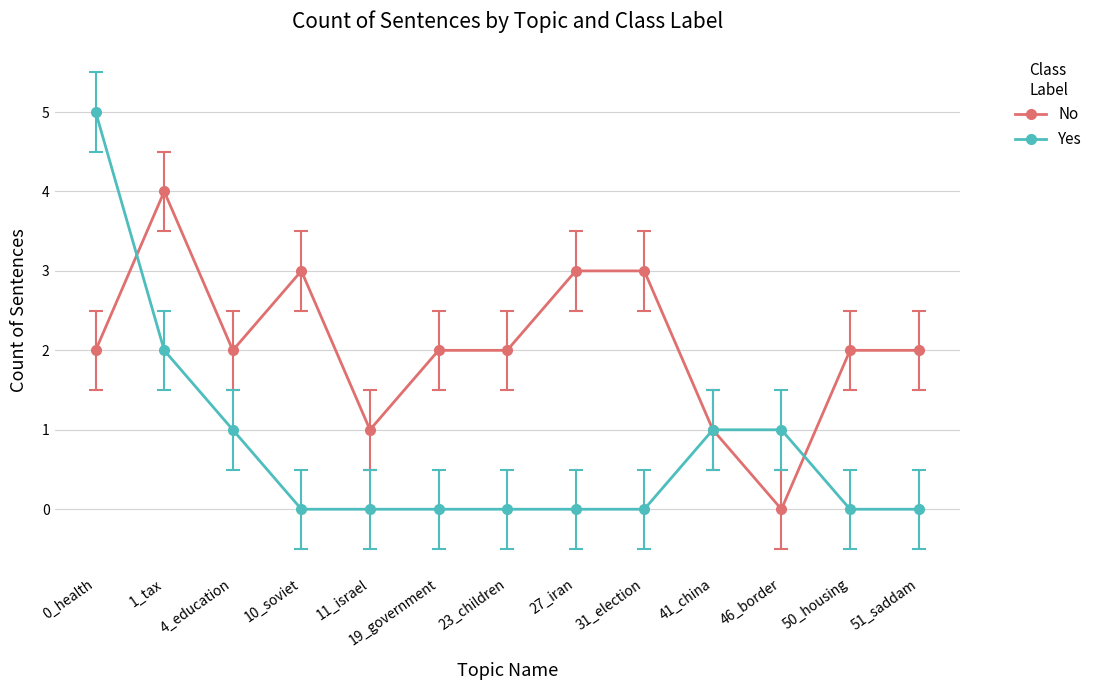

How many categories are shown in the chart?

13